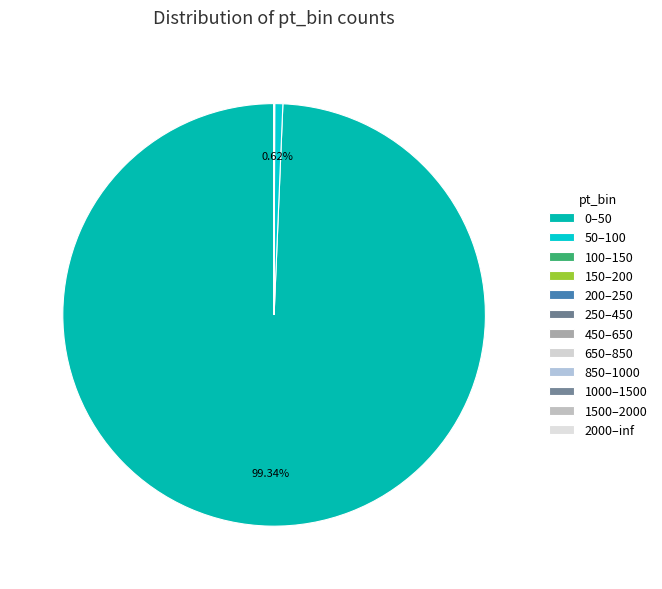

How many segments does this pie chart have?

12